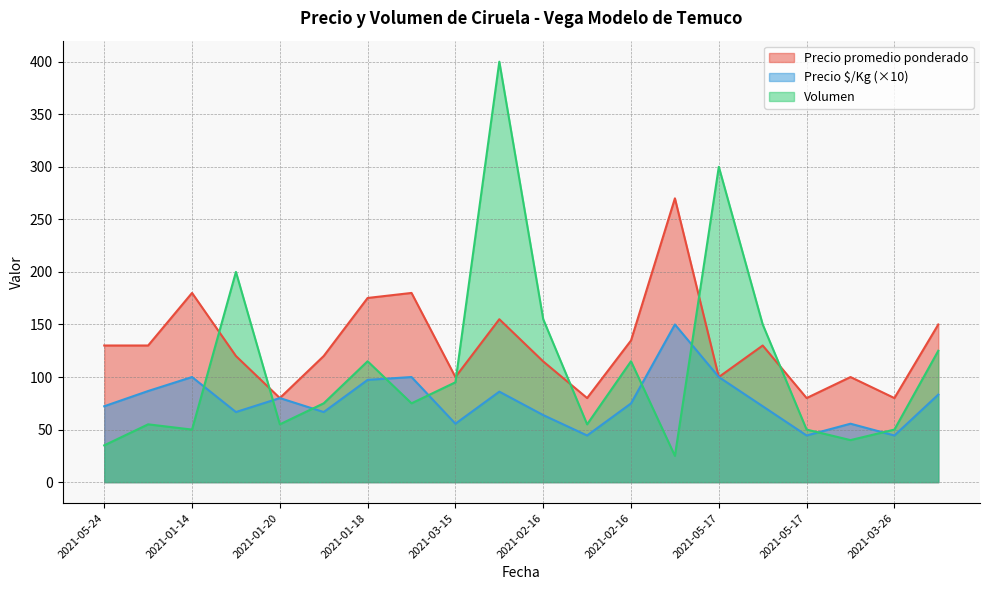

Reading left to right, what are all the values shown in this chart?

Precio promedio ponderado: 130.0	130.0	180.0	120.0	80.0	120.0	175.2	180.0	100.0	155.0	114.8	80.0	134.8	270.0	100.0	130.0	80.0	100.0	80.0	150.0
Precio $/Kg: 72.2	86.7	100.0	66.7	80.0	66.7	97.3	100.0	55.6	86.1	63.8	44.4	74.9	150.0	100.0	72.2	44.4	55.6	44.4	83.3
Volumen: 35.0	55.0	50.0	200.0	55.0	75.0	115.0	75.0	95.0	400.0	155.0	55.0	115.0	25.0	300.0	150.0	50.0	40.0	50.0	125.0